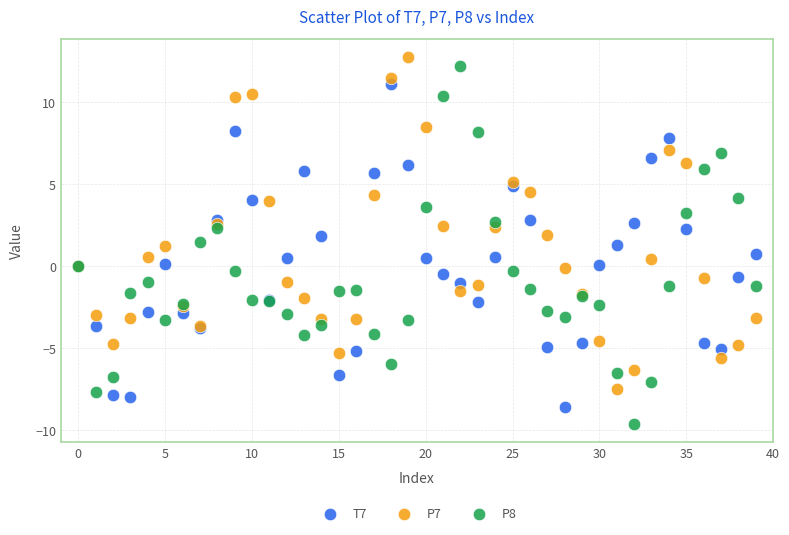

Which series reaches the minimum Y coordinate?

P8